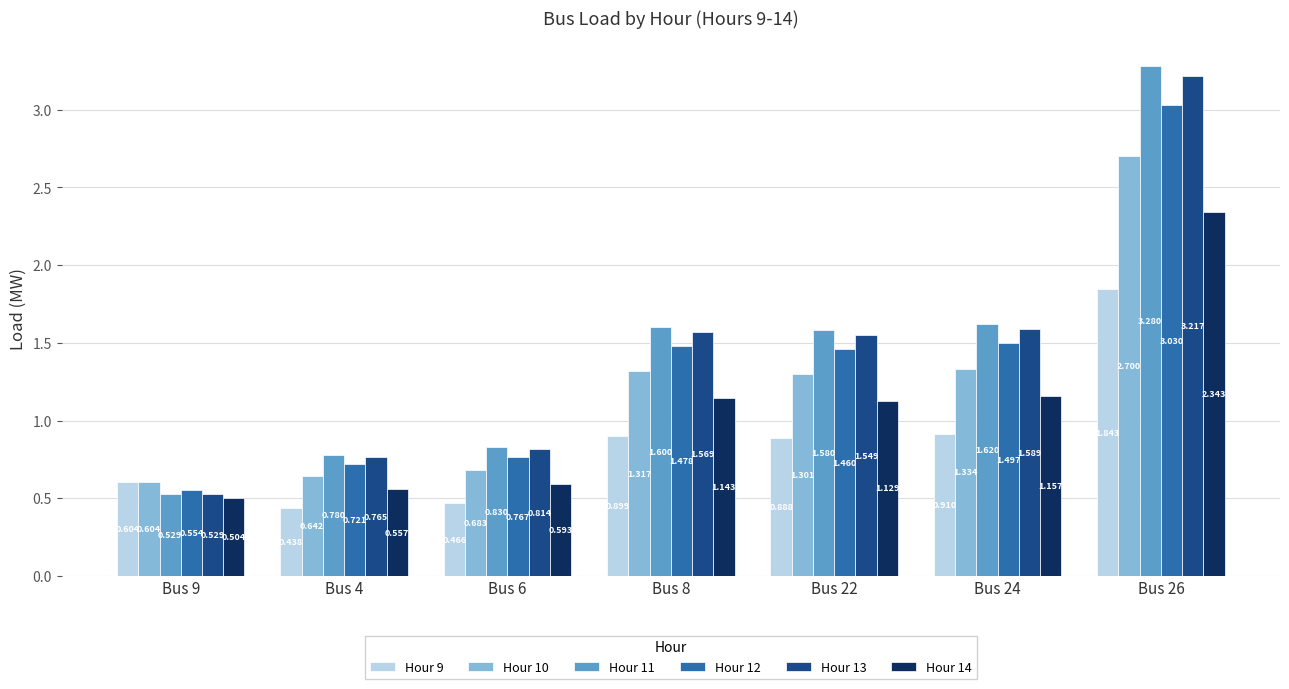

Count the number of data series in this chart.

6